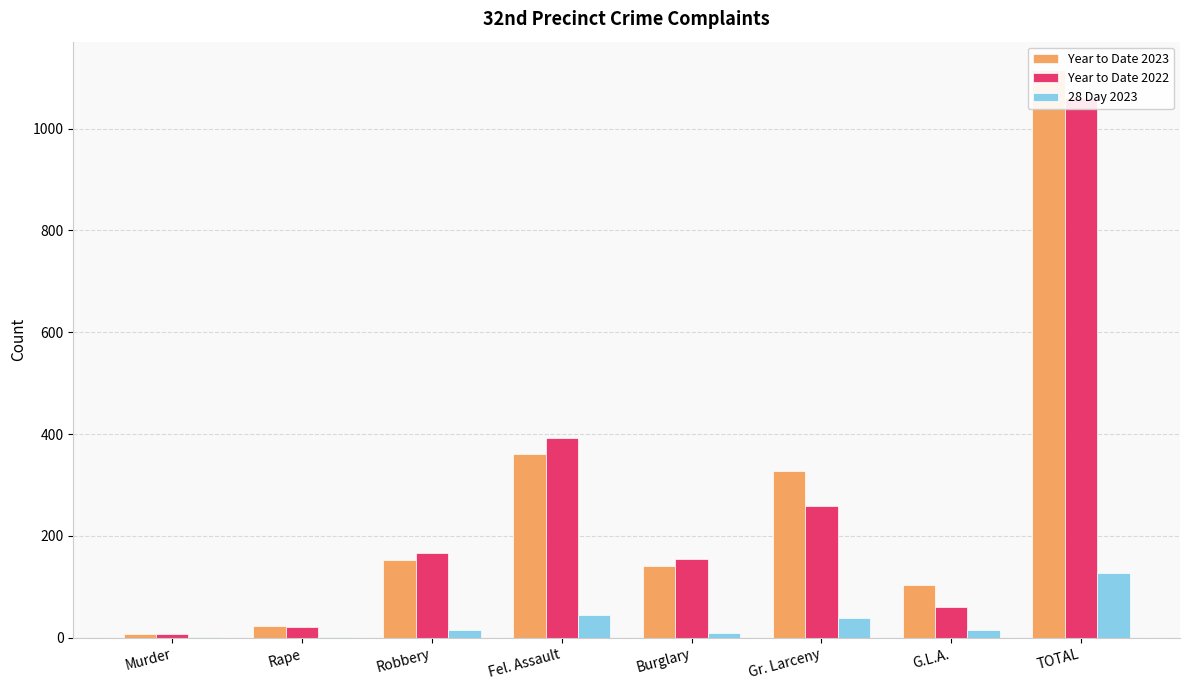

Which series changed the most between Murder and Gr. Larceny?

Year to Date 2023